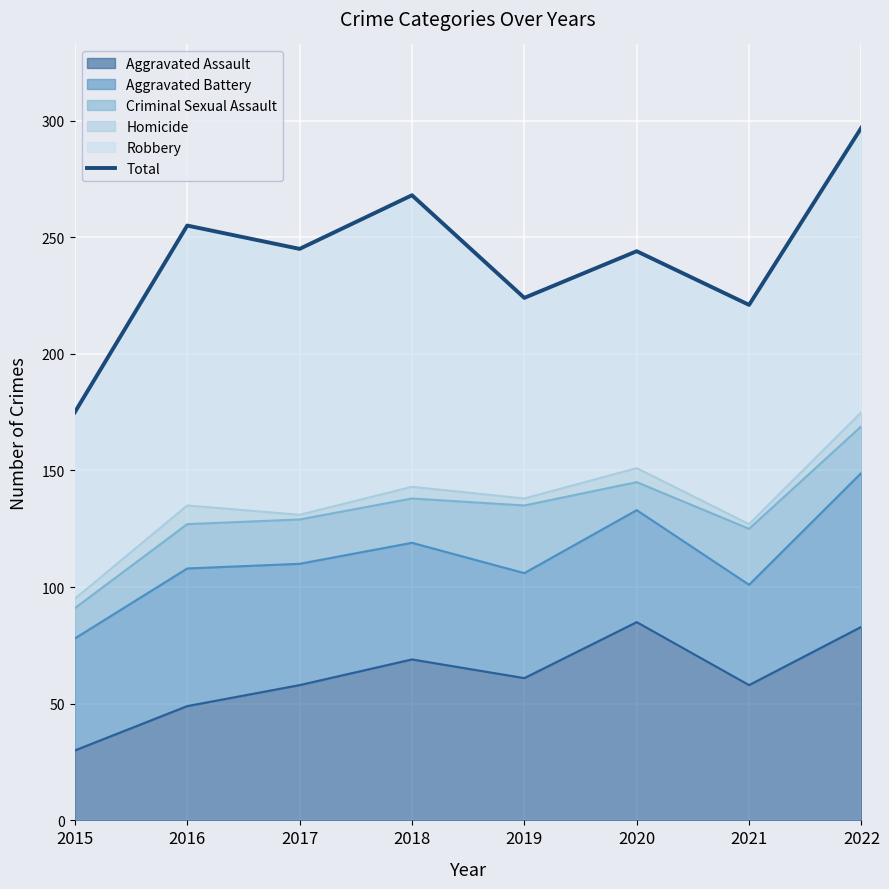

Is it true that the value at 2022 is 297?

True